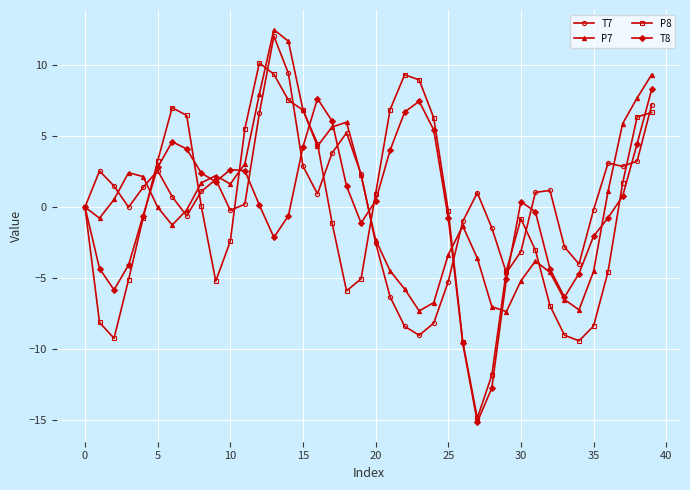

How many data points does each series have?

40